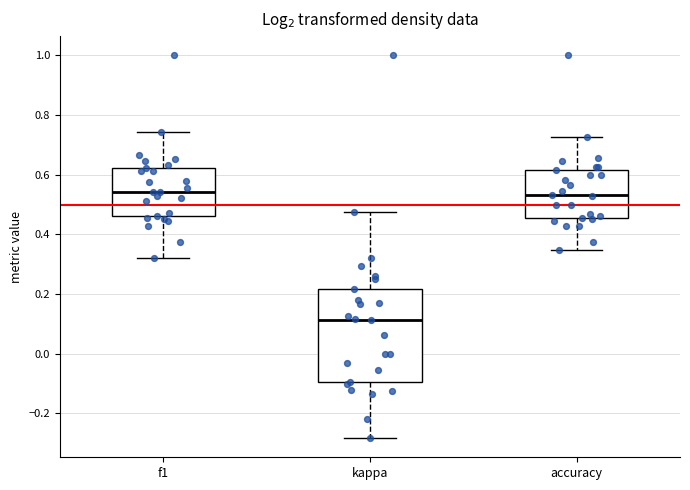

Which box's median line is the lowest?

kappa